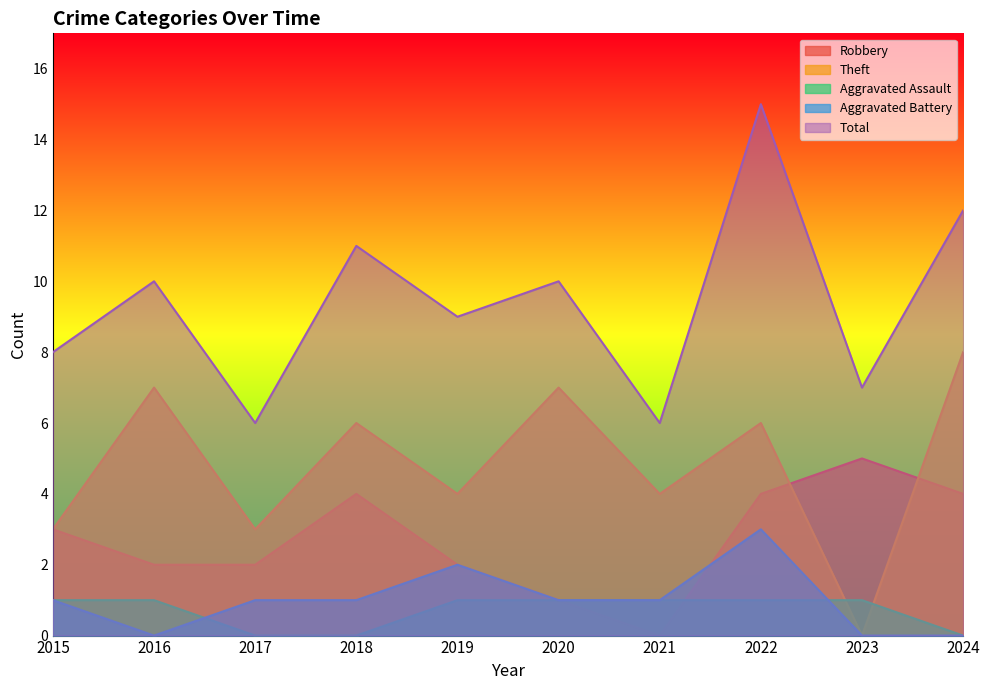

Reading right to left, what are all the values shown in this chart?

Robbery: 4	5	4	0	1	2	4	2	2	3
Theft: 8	0	6	4	7	4	6	3	7	3
Aggravated Assault: 0	1	1	1	1	1	0	0	1	1
Aggravated Battery: 0	0	3	1	1	2	1	1	0	1
Total: 12	7	15	6	10	9	11	6	10	8